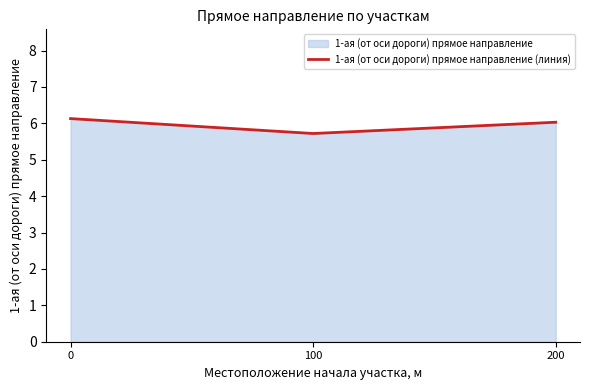

Reading left to right, list all the values displayed in this chart.

0=6.1	100=5.7	200=6.0